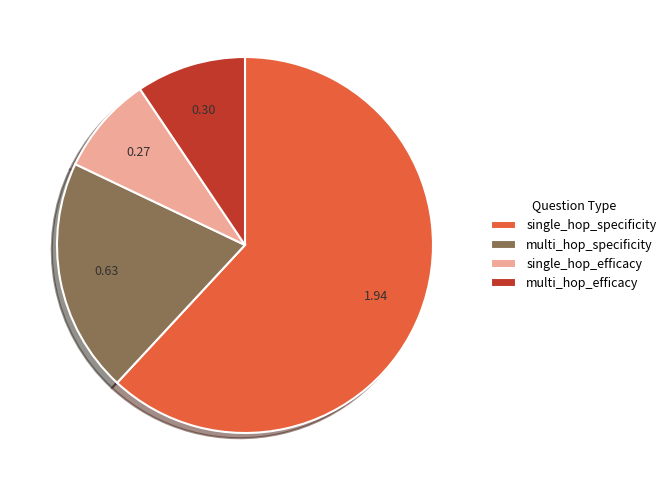

Rank the categories by value from lowest to highest.

single_hop_efficacy, multi_hop_efficacy, multi_hop_specificity, single_hop_specificity